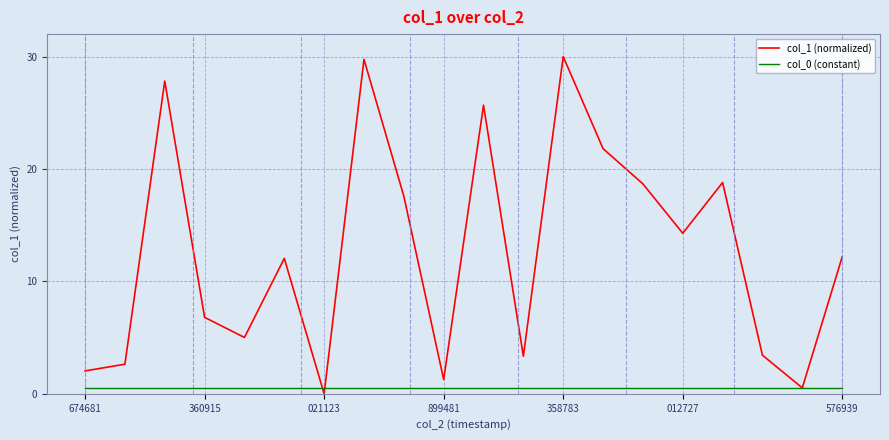

Which series has the largest total across all categories?

col_1 (normalized)